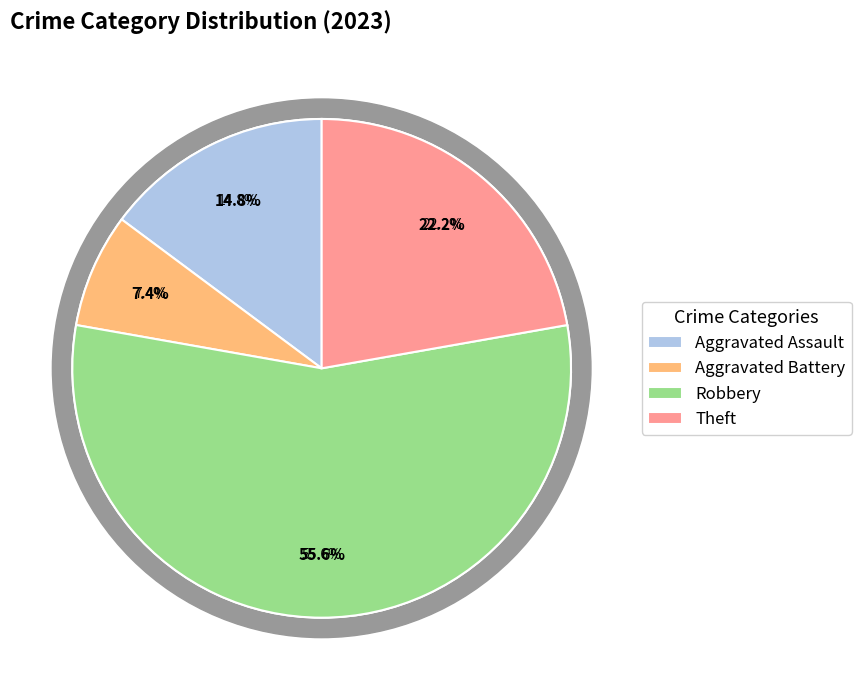

Count the number of slices in the pie.

4